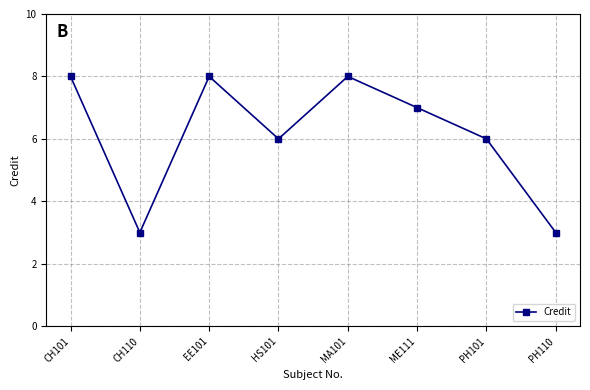

True or false: the data shows 4 at PH101.

False